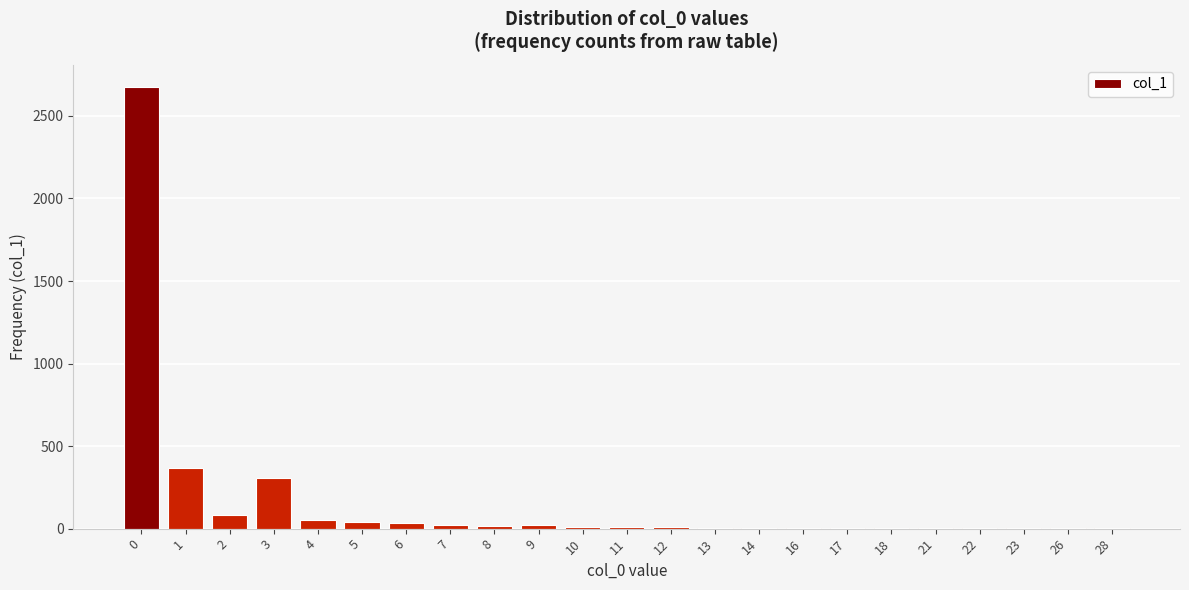

What is the change in value from 1 to 3?

-61